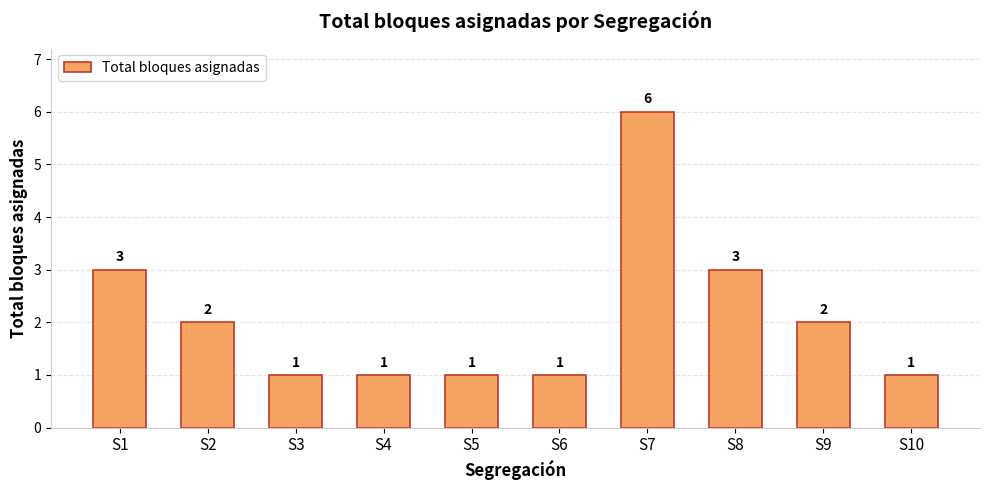

Where does the data first go above 2?

S1